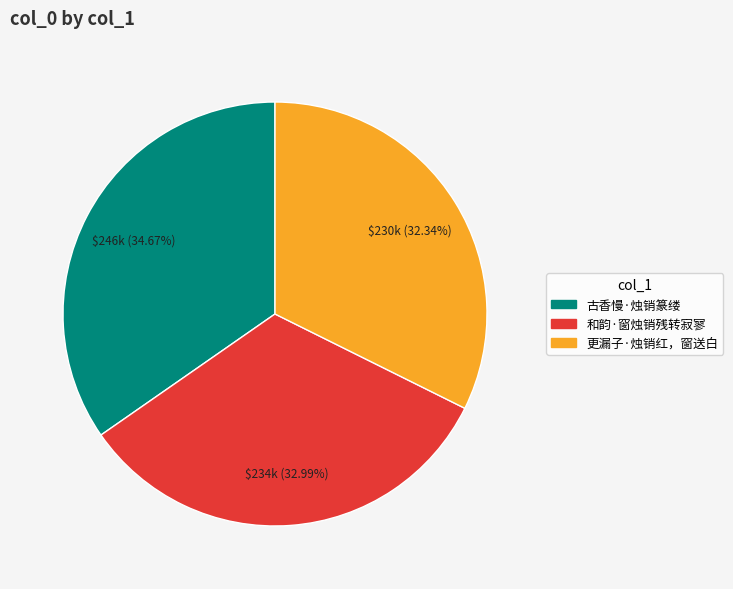

Does 更漏子·烛销红，窗送白 represent more than half of the total?

No